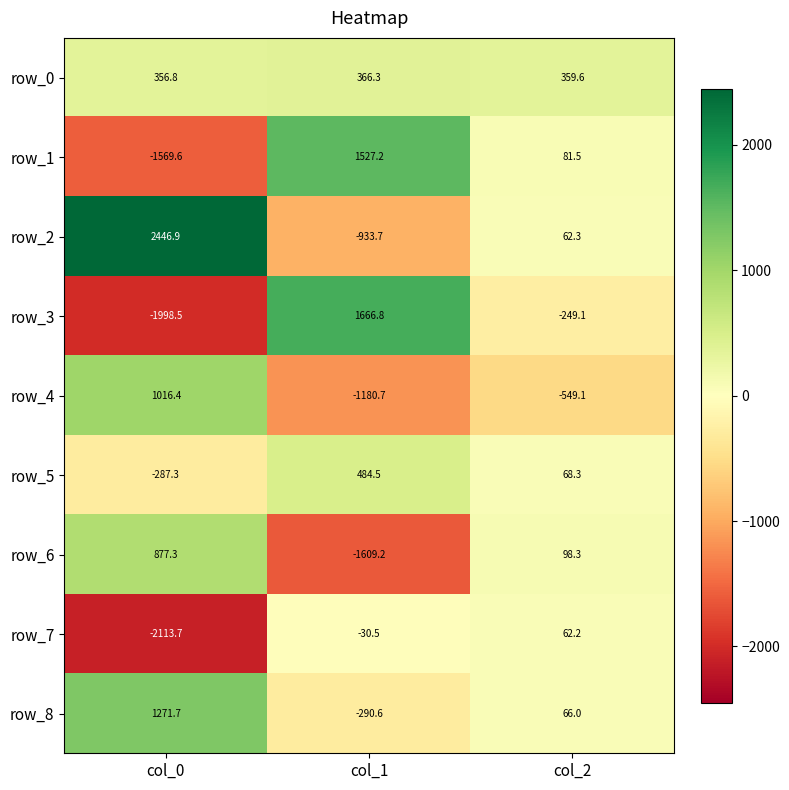

How many values in row_1 are above zero?

2